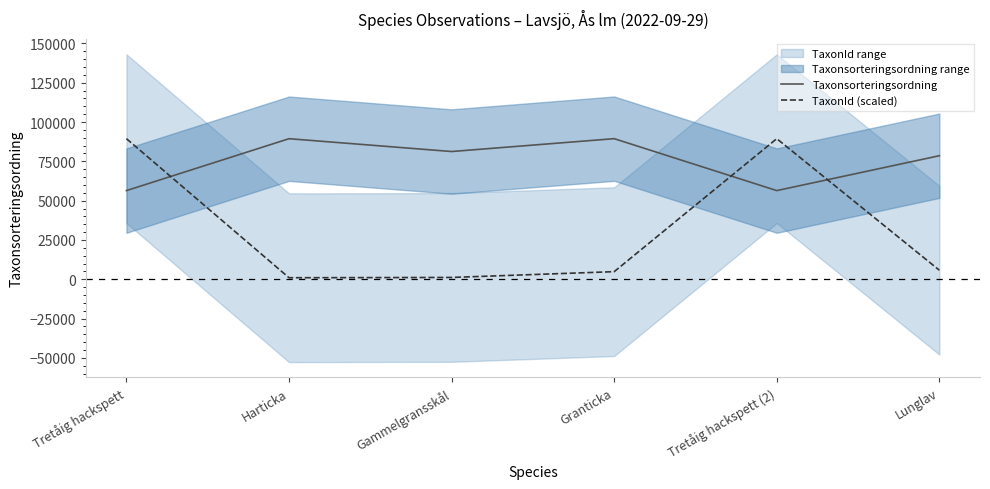

Reading left to right, transcribe all the data shown in this chart.

Taxonsorteringsordning: 56395.0	89388.0	81236.0	89410.0	56395.0	78569.0
TaxonId (scaled): 89410.0	989.6	1171.8	4851.5	89410.0	5767.8